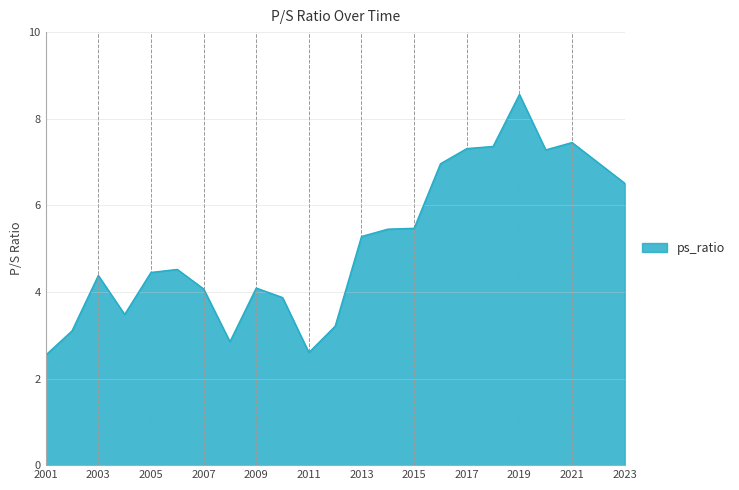

What is the minimum value shown in the chart?

2.5